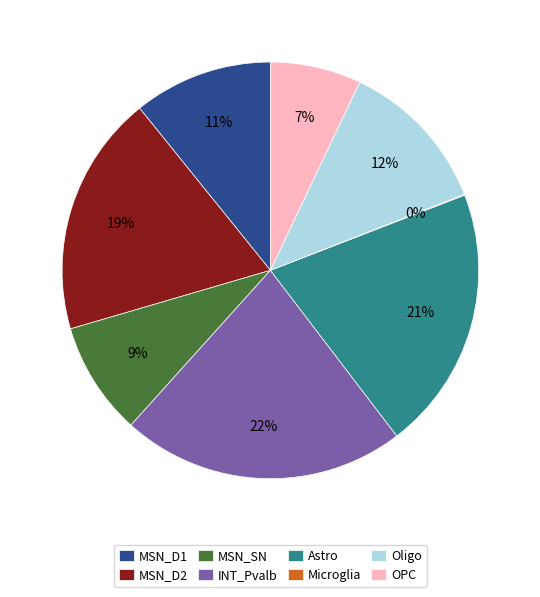

The Astro slice represents 21% of the pie. True or false?

True